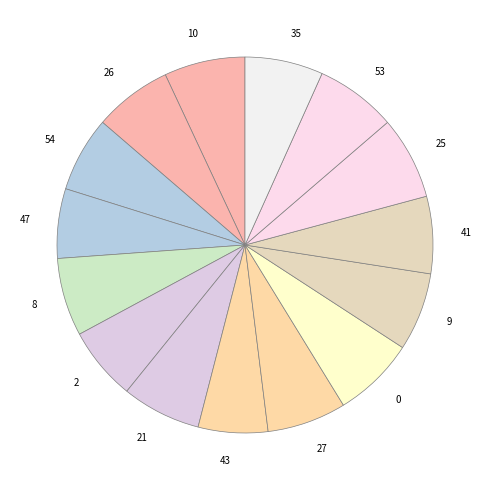

Is it true that 26 is 7% of the pie?

True